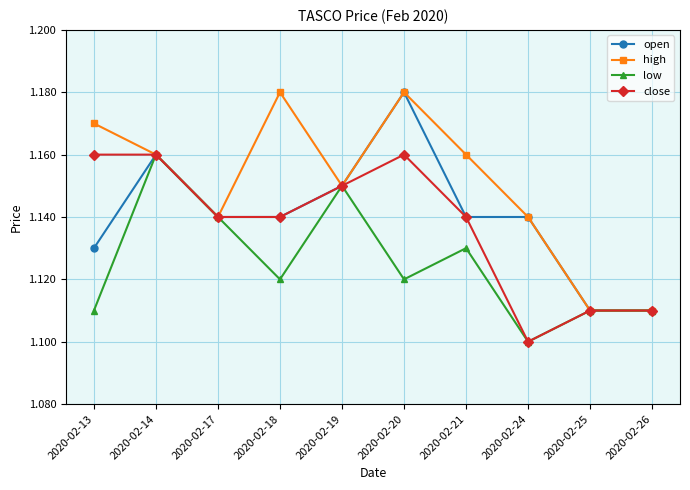

At which label does low reach its peak?

2020-02-14